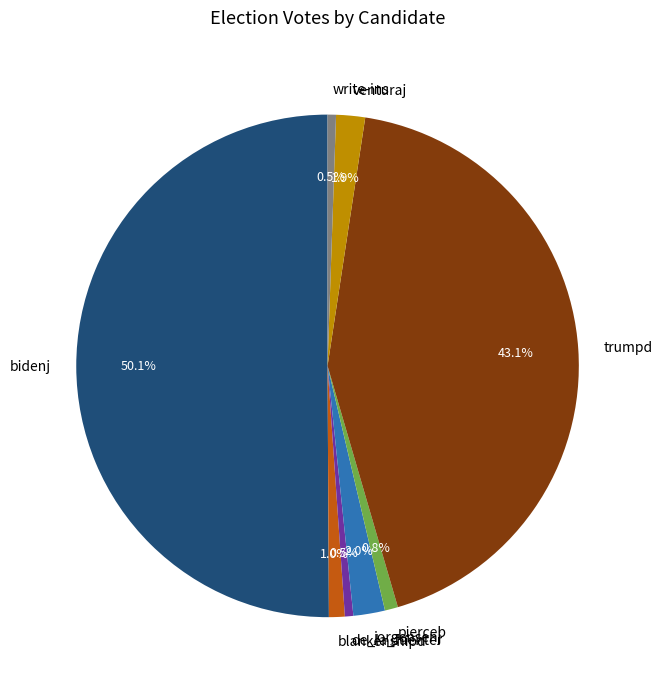

What is the majority slice?

bidenj